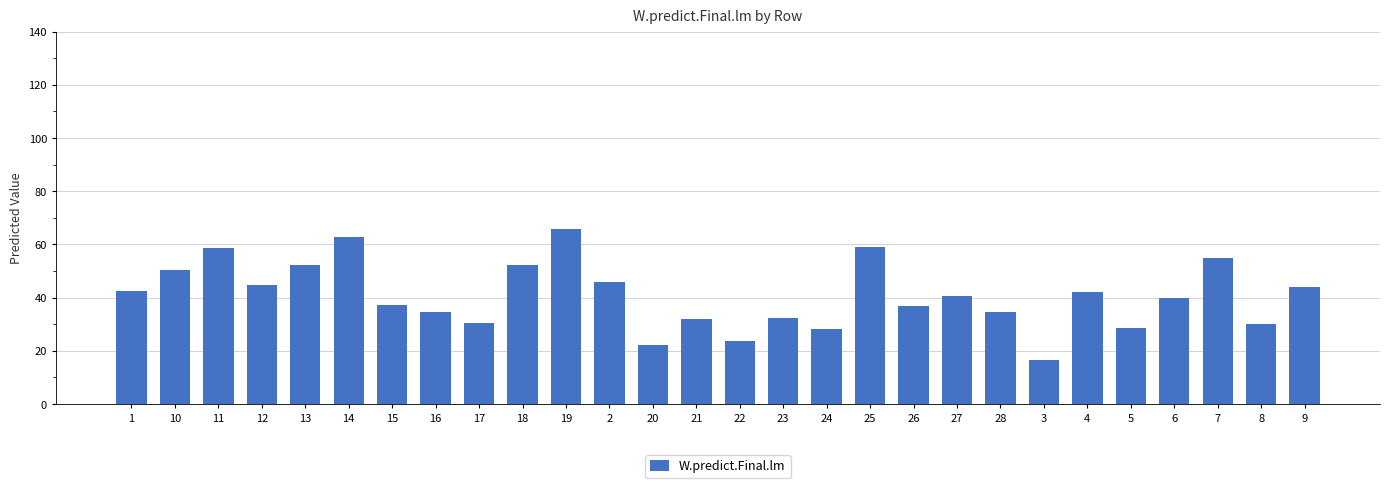

What is the smallest value displayed?

16.7